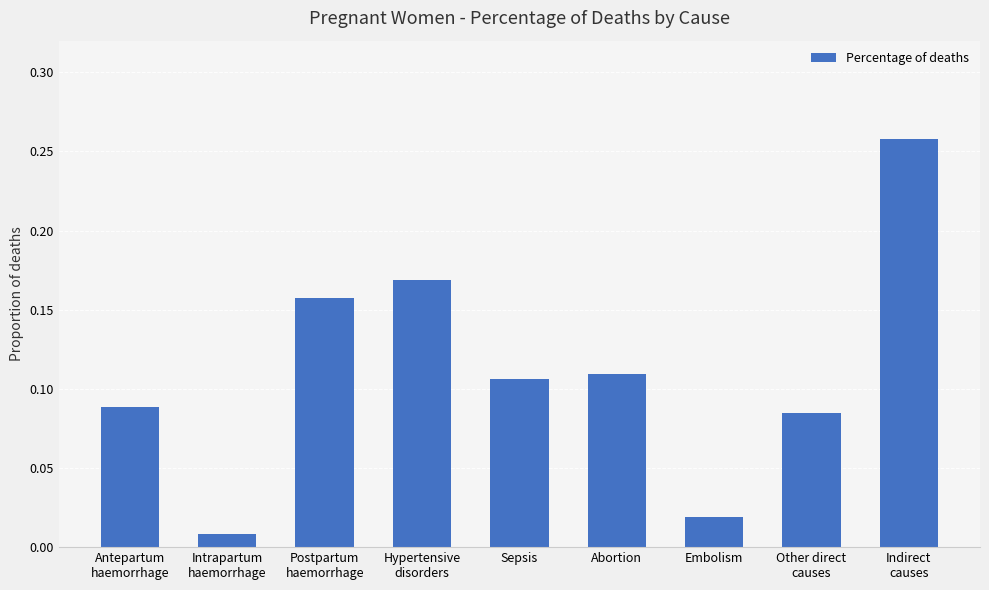

What is the label of the 1st bar from the right?

Indirect
causes